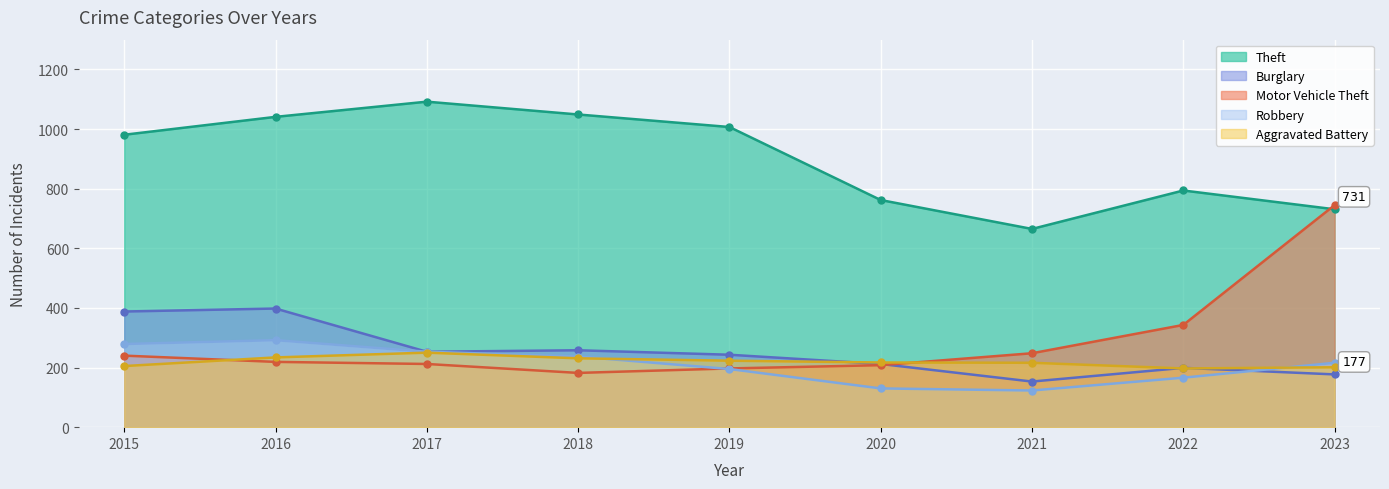

What value does the Motor Vehicle Theft series have at 2016, to the nearest 50?

200